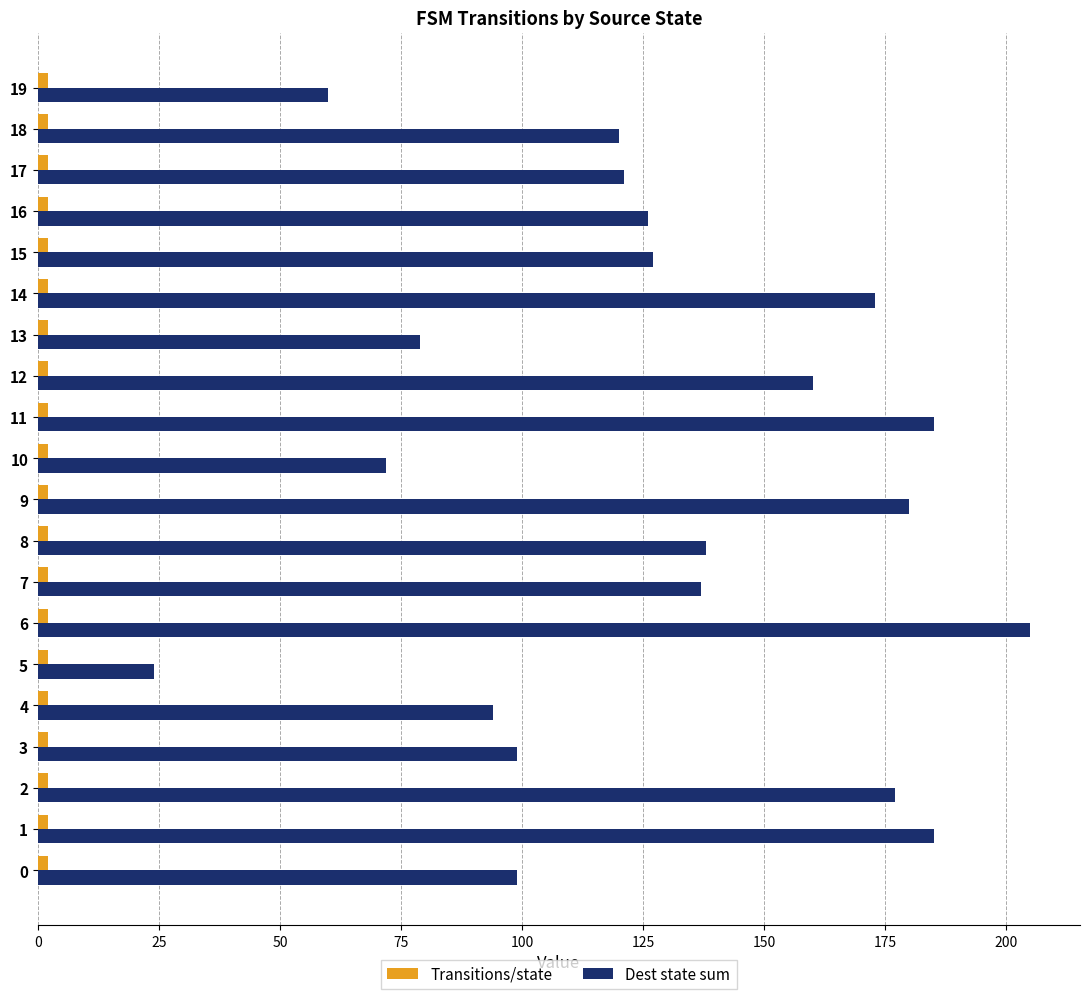

What is the difference between the second highest and second lowest values in the Dest state sum series?

125